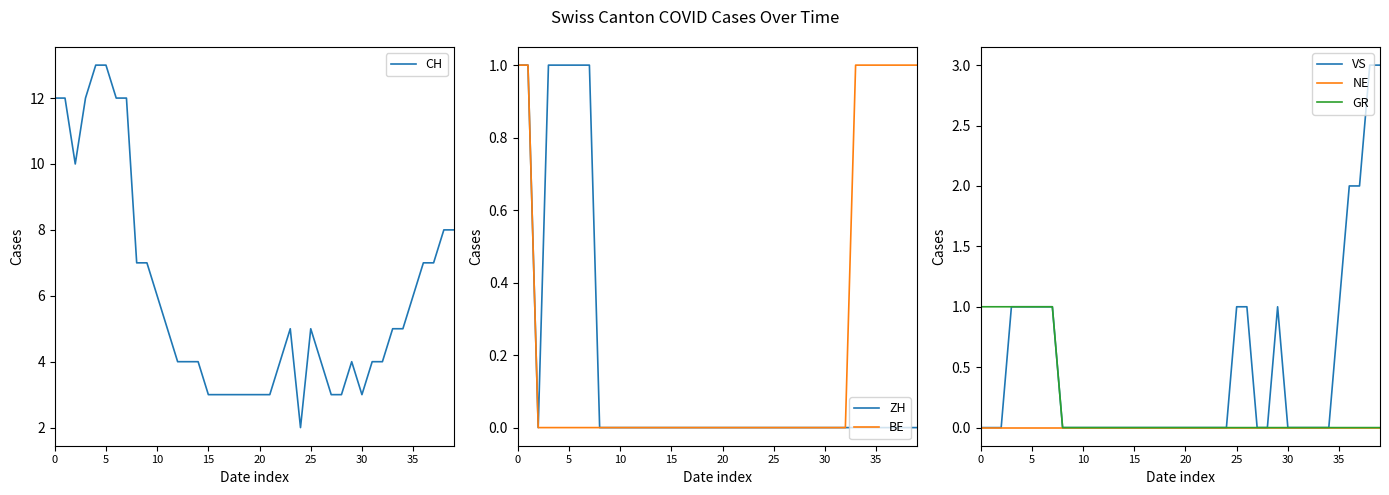

At which label is BE closest to 0?

10